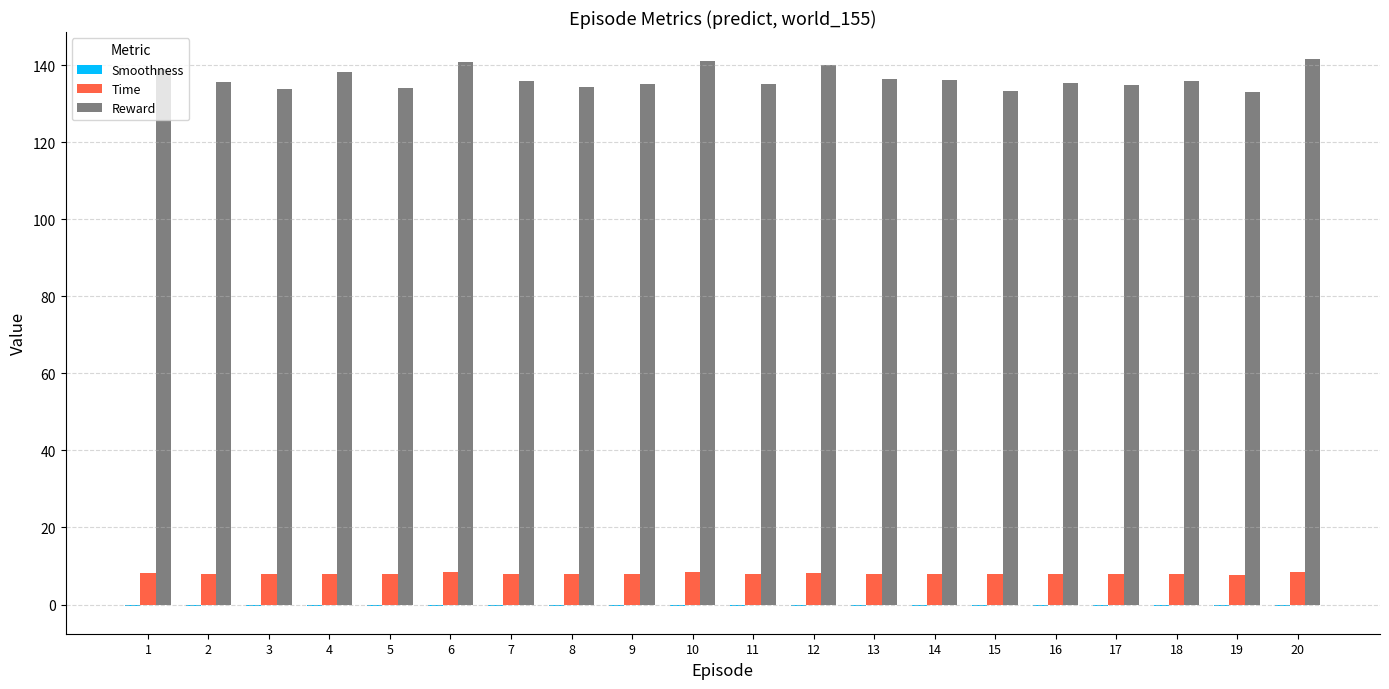

Which series has the largest total across all categories?

Reward